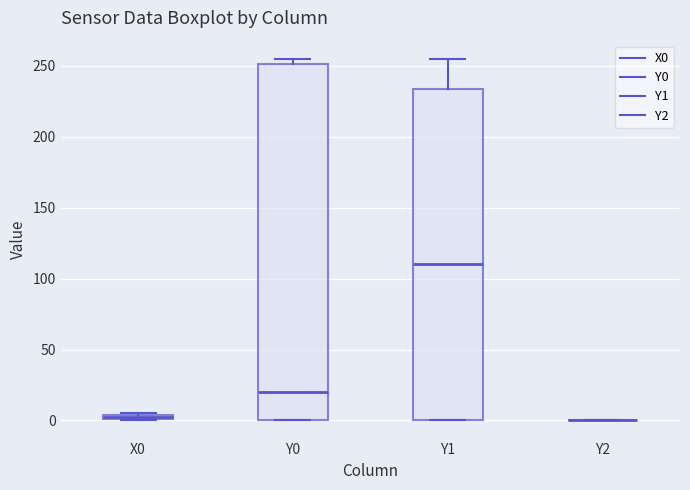

Where does the median line of the box for Y0 sit on the y-axis? The values are not printed on the chart, so give them approximately, as read against the axis.

20